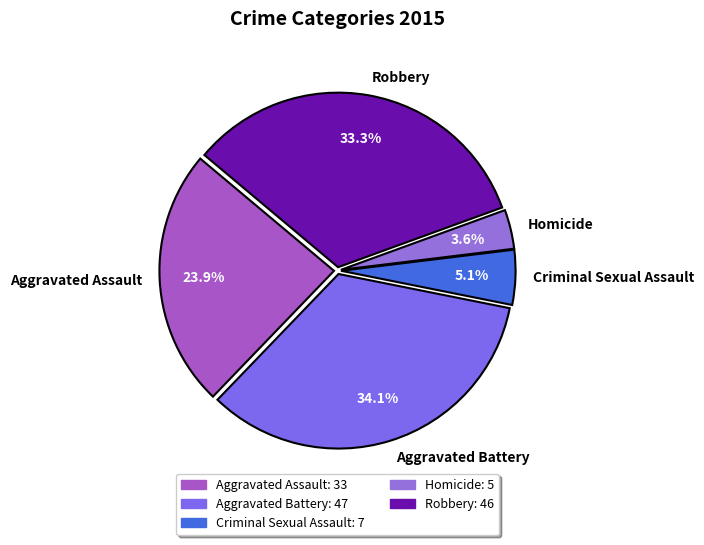

Is there any slice that represents more than half of the pie?

No